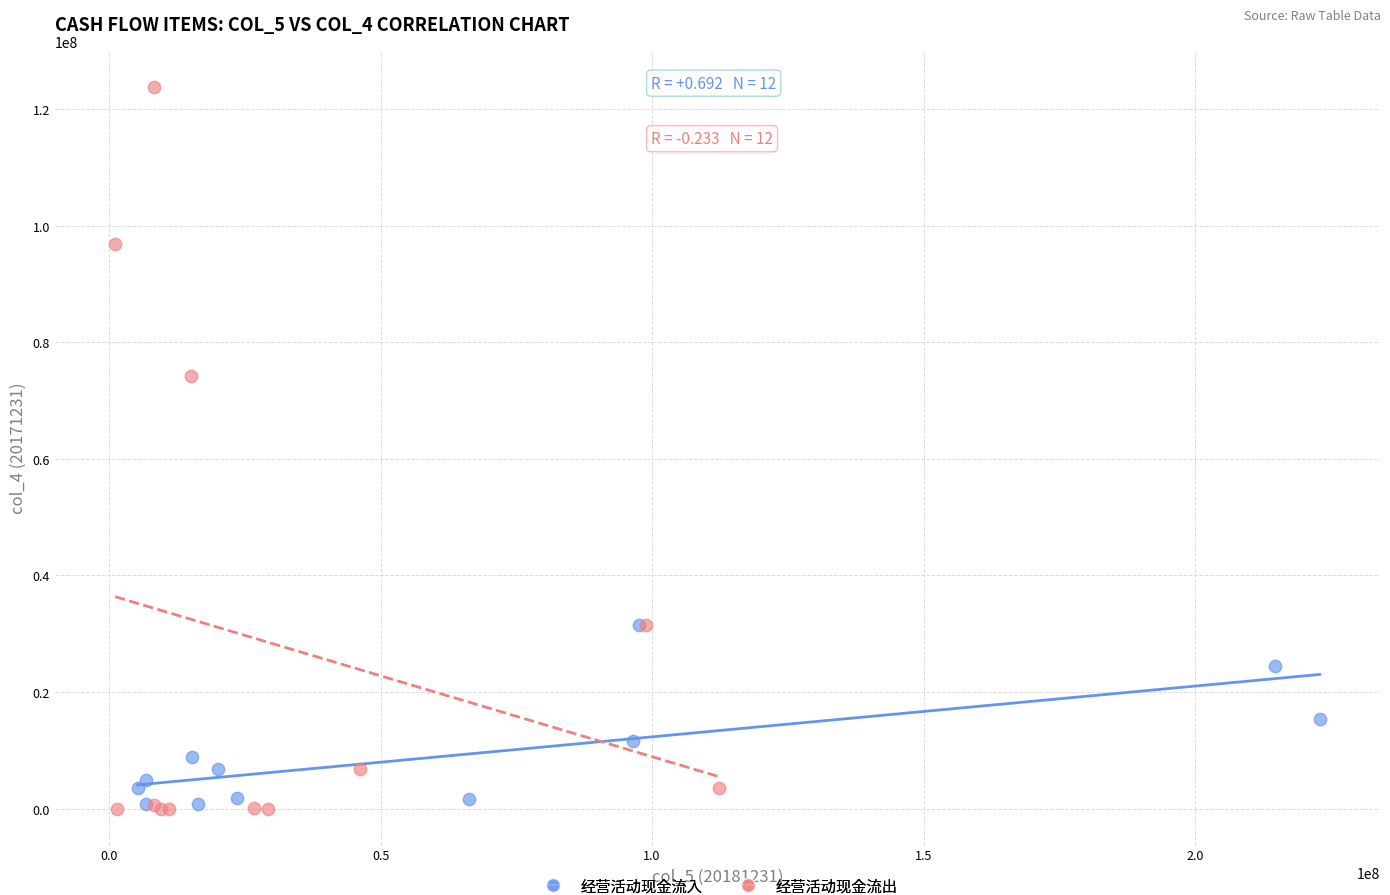

Which series reaches the maximum Y coordinate?

经营活动现金流出